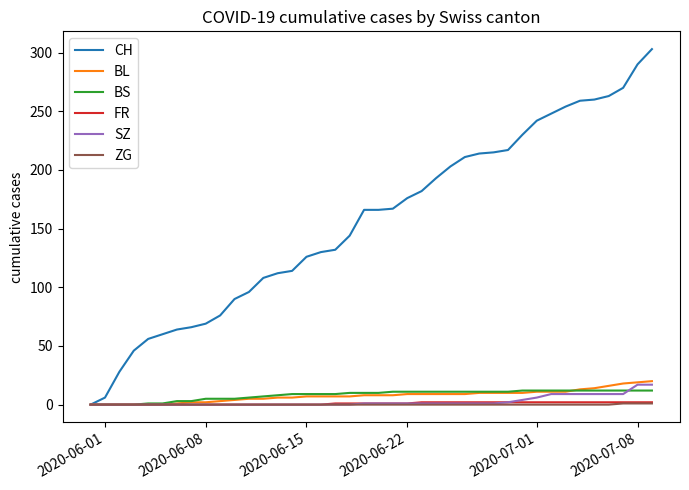

Which series has the largest total across all categories?

CH